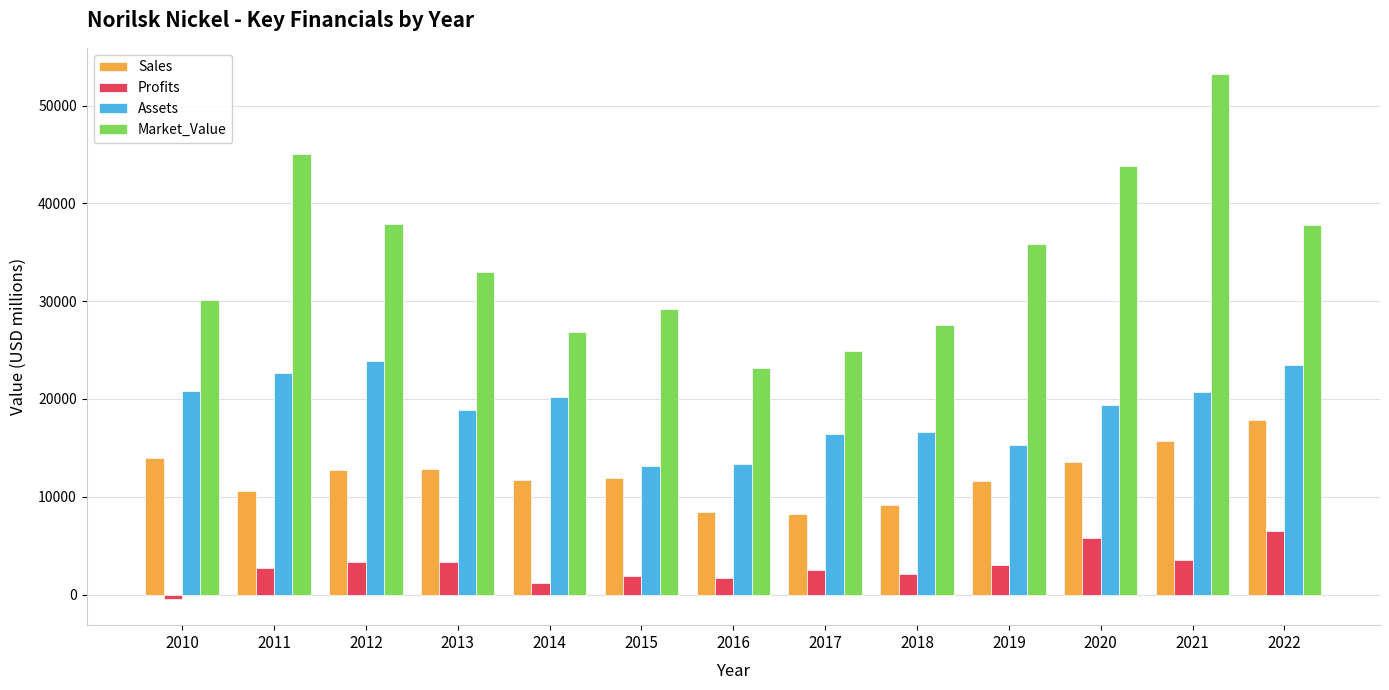

How many values in the Profits series are below 2723?

6